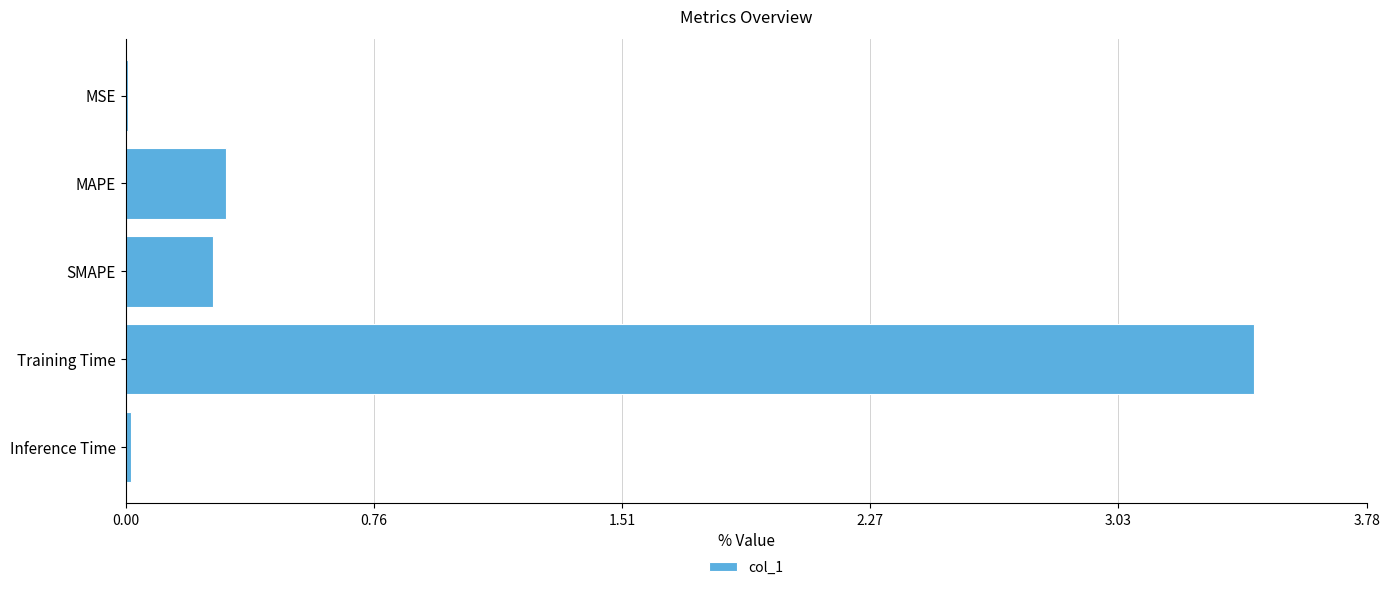

Does the chart contain stacked bars?

No